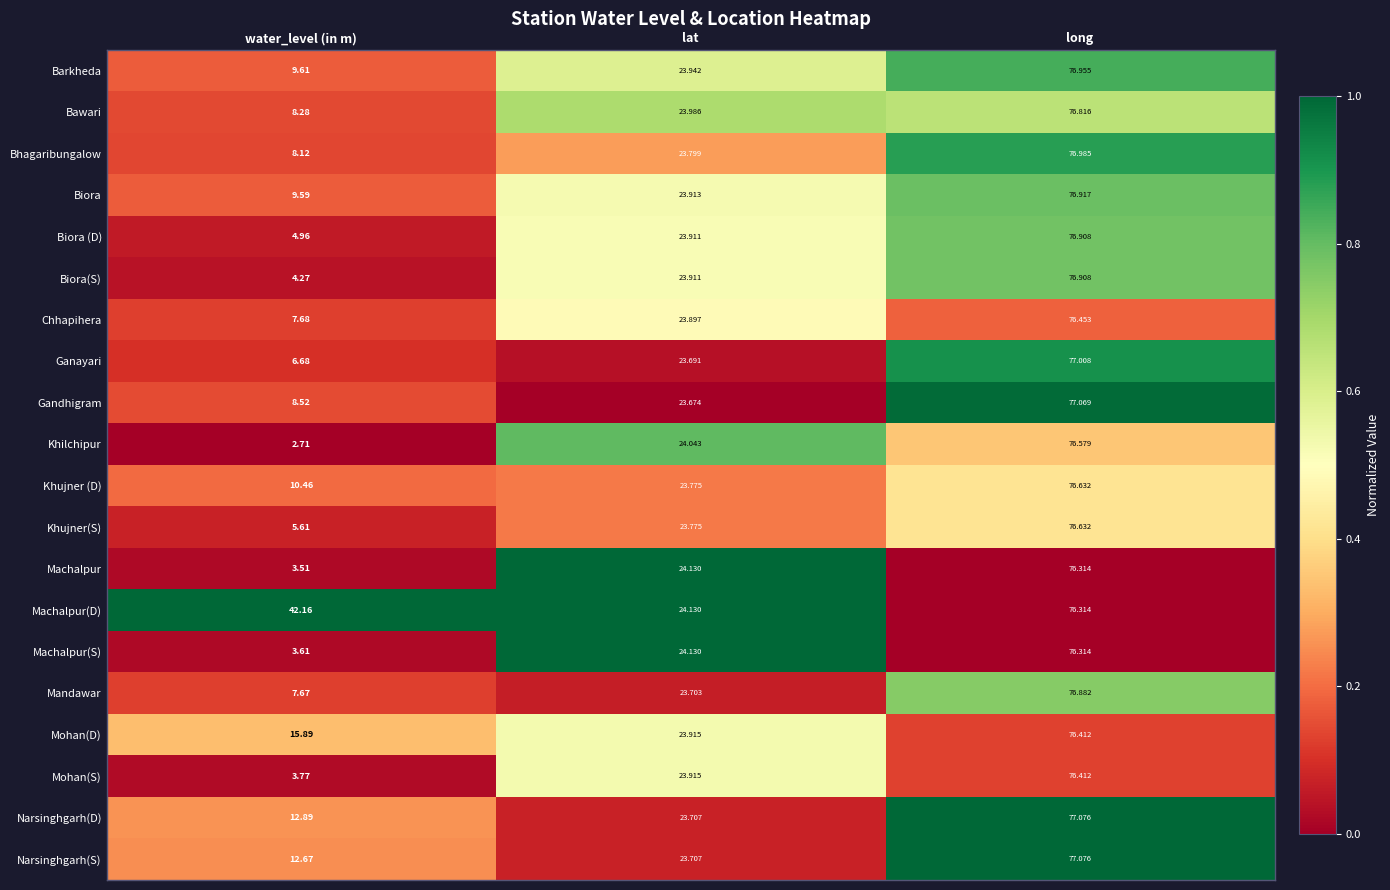

At which label is Ganayari closest to 41?

lat